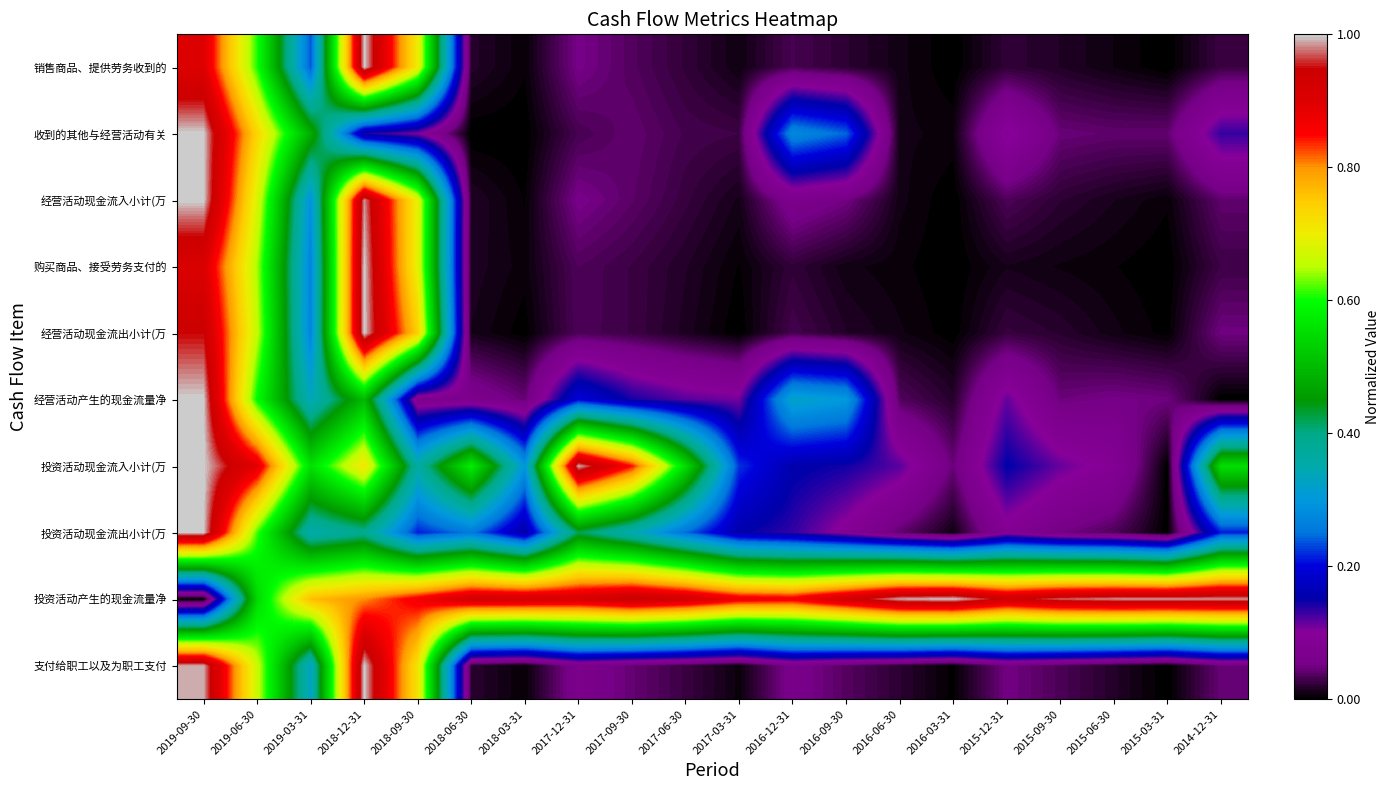

At how many categories does at least one series exceed 0?

20